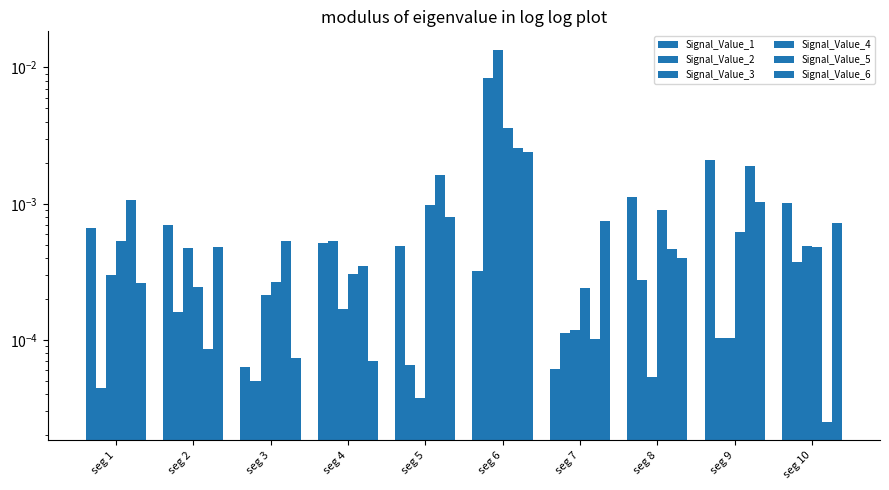

Does the chart contain any negative values?

No